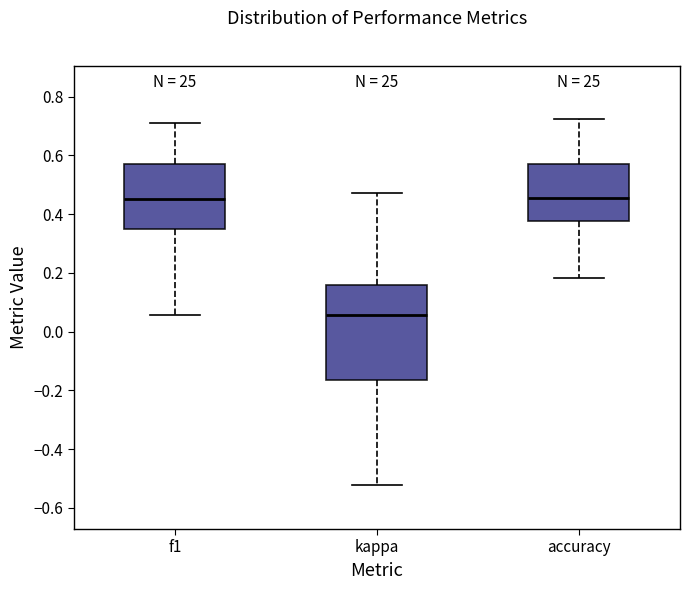

Reading left to right, transcribe this box plot: for each box, give where its median line is, the range the box spans, and where its two whiskers end, as read against the y-axis. The values are not printed on the chart, so give them approximately, as read against the axis.

f1: median 0.46, box 0.34 to 0.58, whiskers 0.06 to 0.72
kappa: median 0.06, box -0.16 to 0.16, whiskers -0.52 to 0.48
accuracy: median 0.46, box 0.38 to 0.58, whiskers 0.18 to 0.72